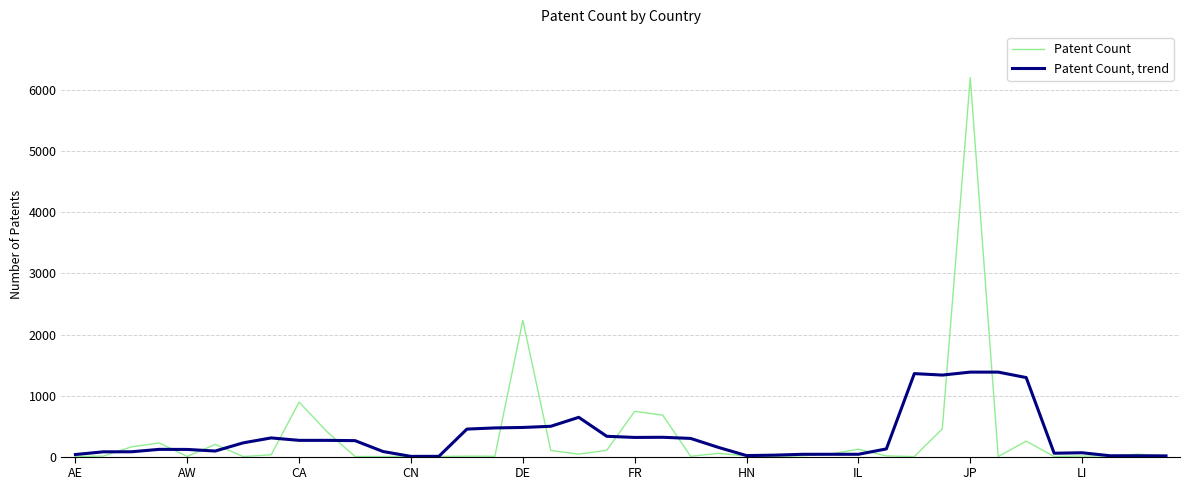

What is the smallest value displayed?

1.0